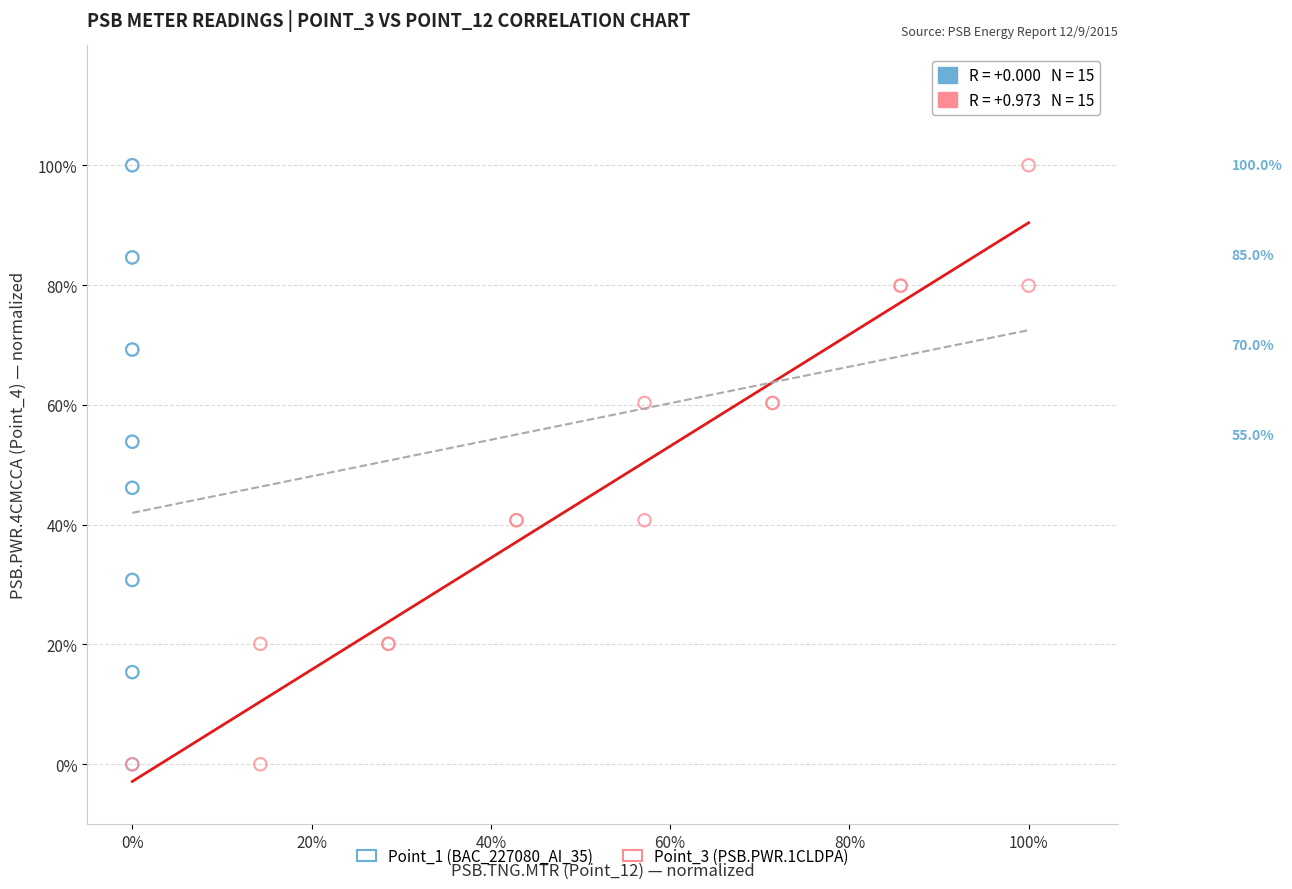

What are all the series names shown in the legend?

Point_1 (BAC_227080_AI_35), Point_3 (PSB.PWR.1CLDPA)